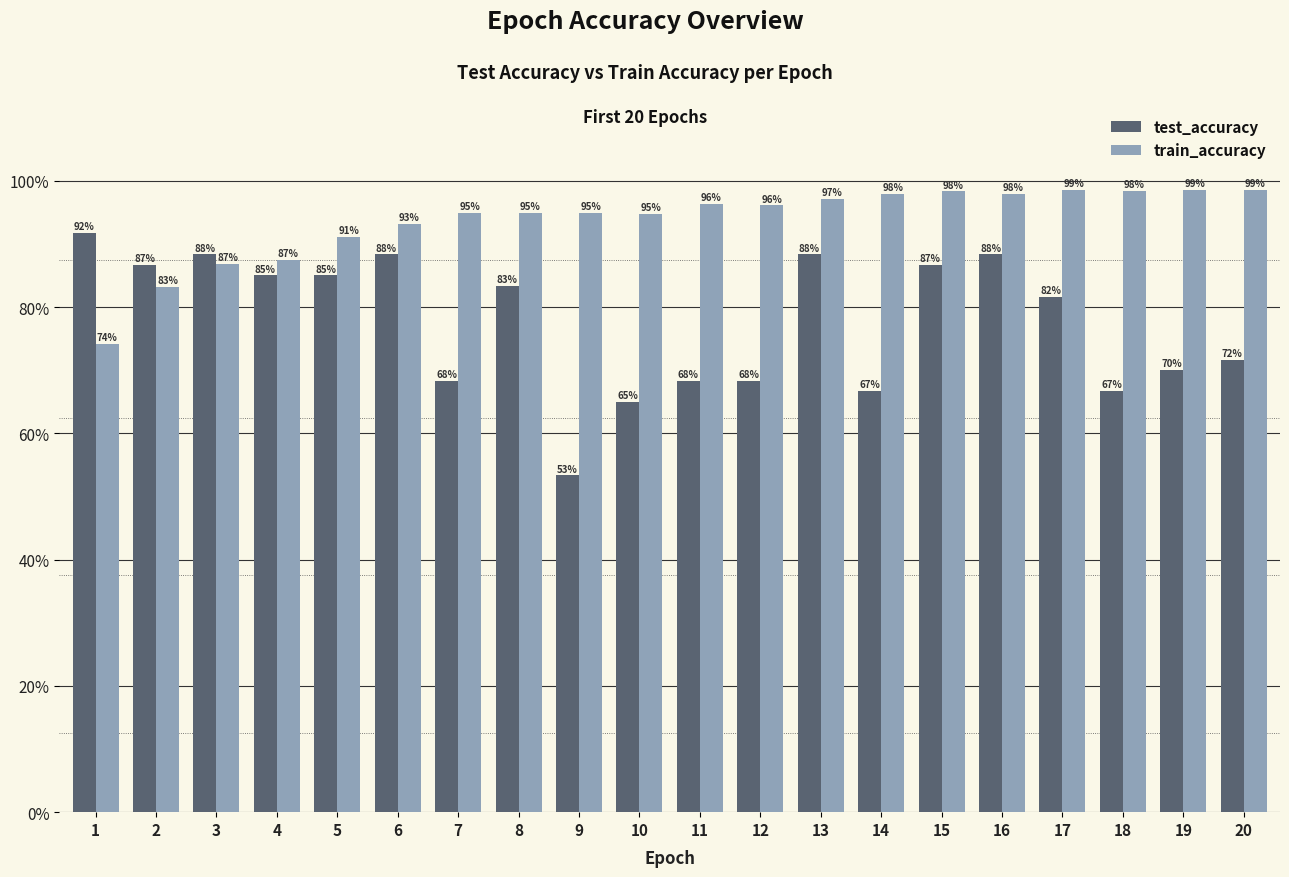

Are the bars horizontal?

No